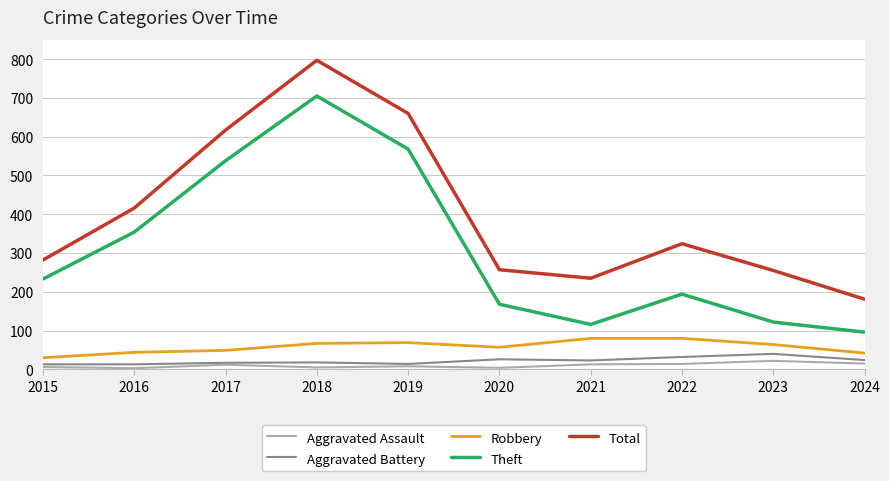

Rank the series by their maximum value, from highest to lowest.

Total, Theft, Robbery, Aggravated Battery, Aggravated Assault